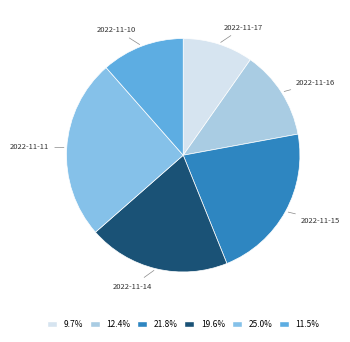

Which slice is the largest?

2022-11-11